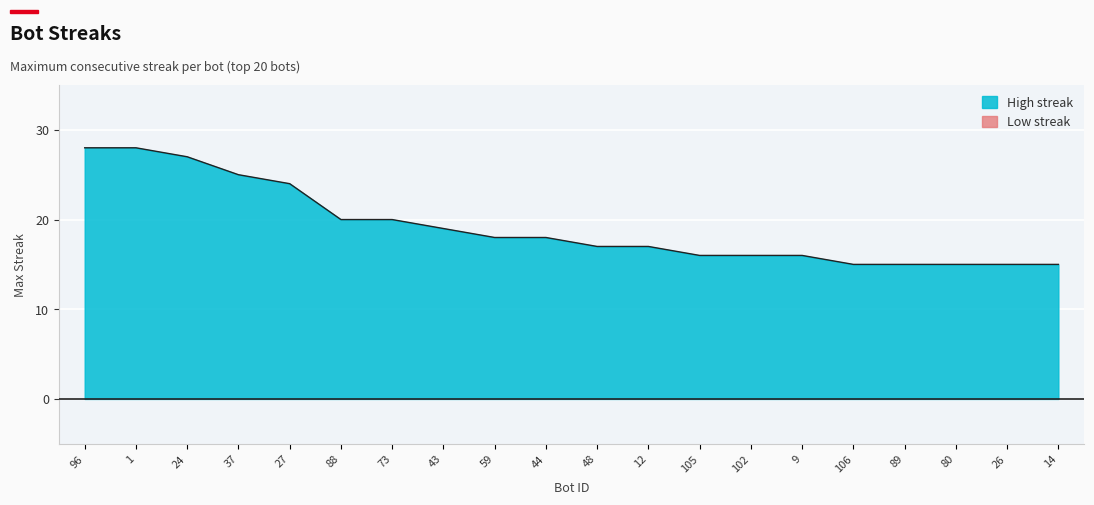

Read the value at 105.

16